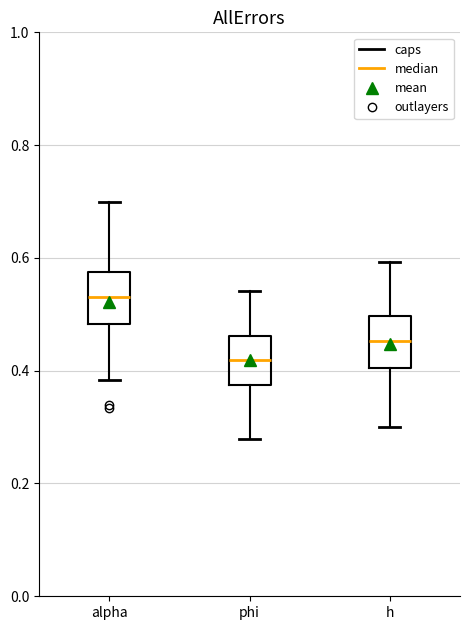

Reading left to right, transcribe this box plot: for each box, give where its median line is, the range the box spans, and where its two whiskers end, as read against the y-axis. The values are not printed on the chart, so give them approximately, as read against the axis.

alpha: median 0.54, box 0.48 to 0.58, whiskers 0.38 to 0.70
phi: median 0.42, box 0.38 to 0.46, whiskers 0.28 to 0.54
h: median 0.46, box 0.40 to 0.50, whiskers 0.30 to 0.60